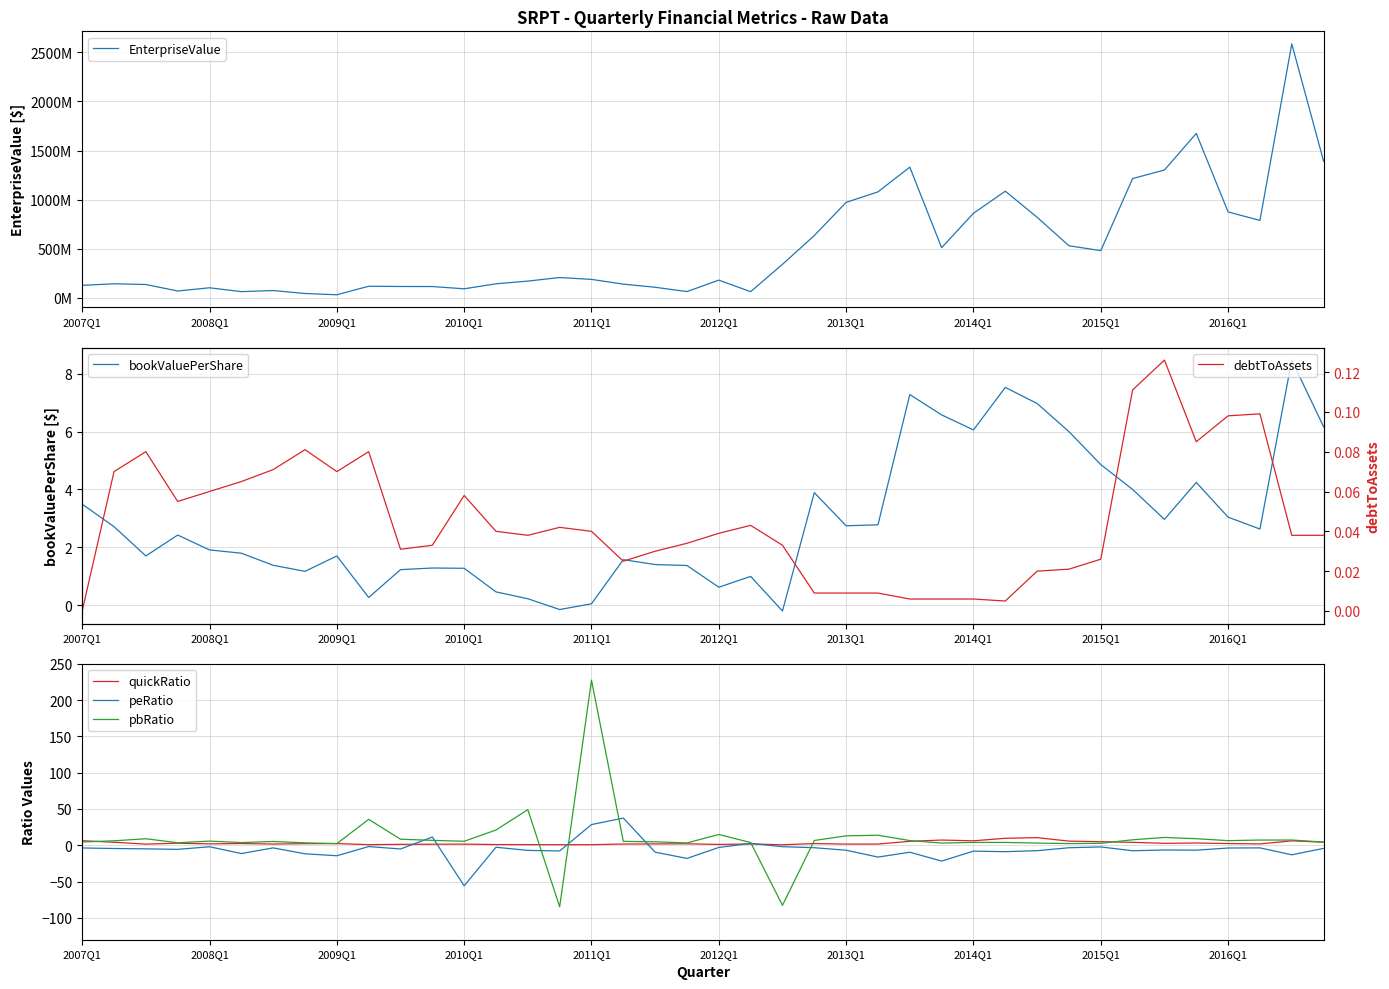

What is the difference between the highest and lowest values at 14?

170510019.6